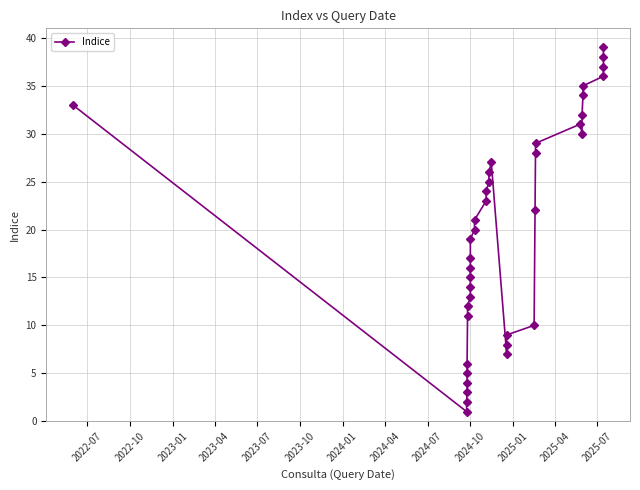

Is it true that the value at 22 is 10?

False